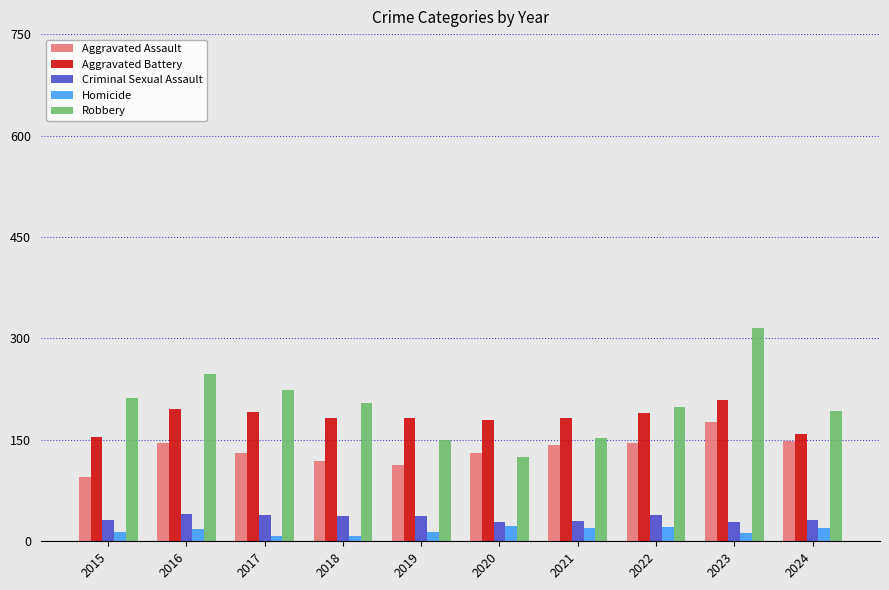

What is the value of the Aggravated Assault bar at the 2nd from the left?

146